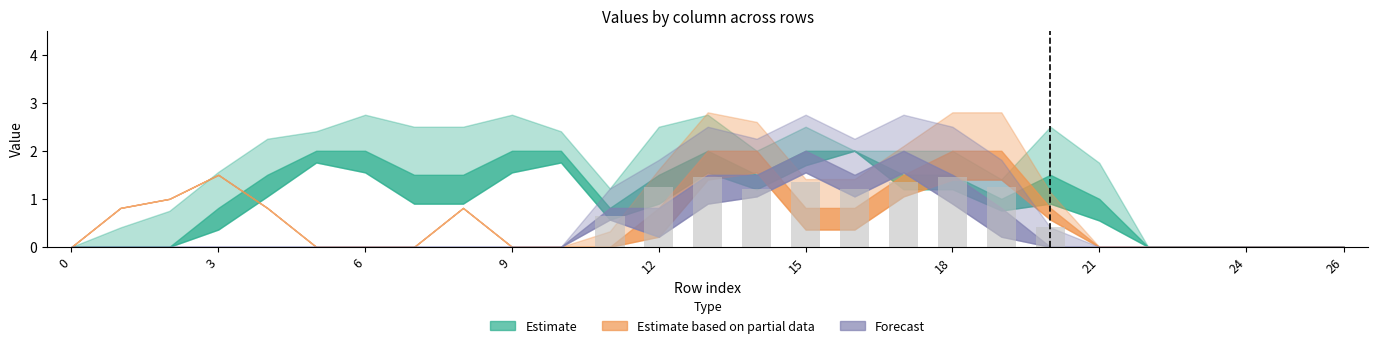

What is the sum of all values?

11.5